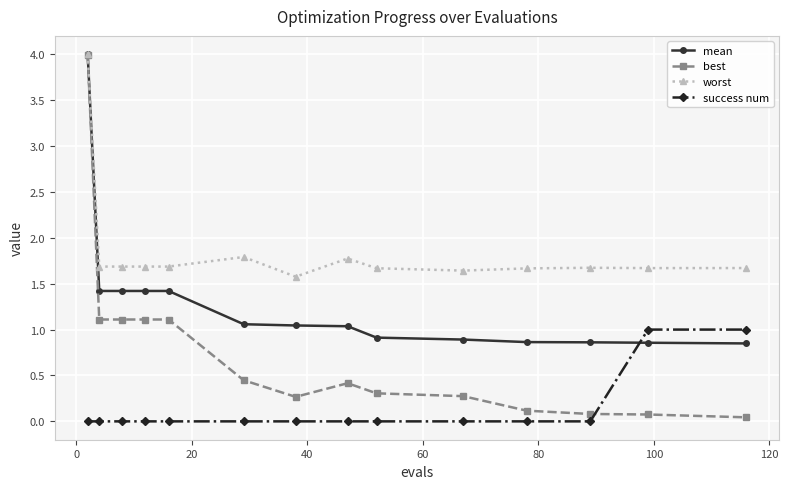

What is the maximum value shown in the chart?

4.0